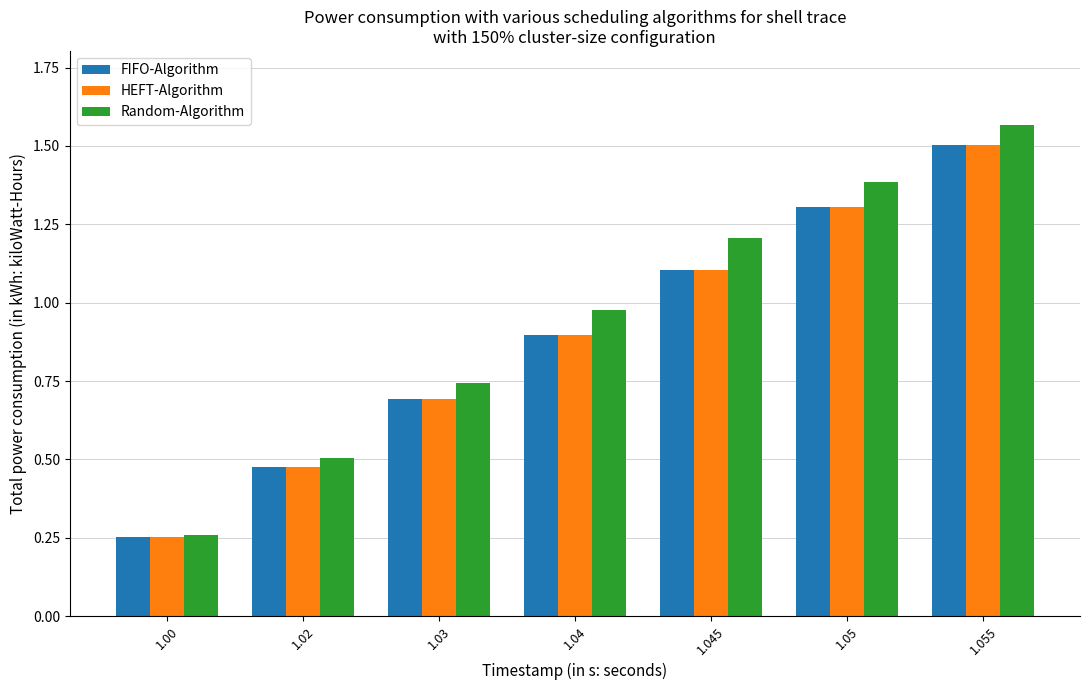

How many distinct data groups are displayed?

3